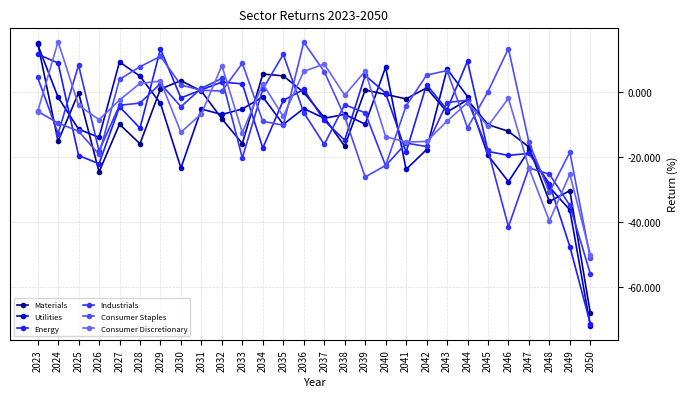

Which has a higher value, 2023 or 2039?

2023